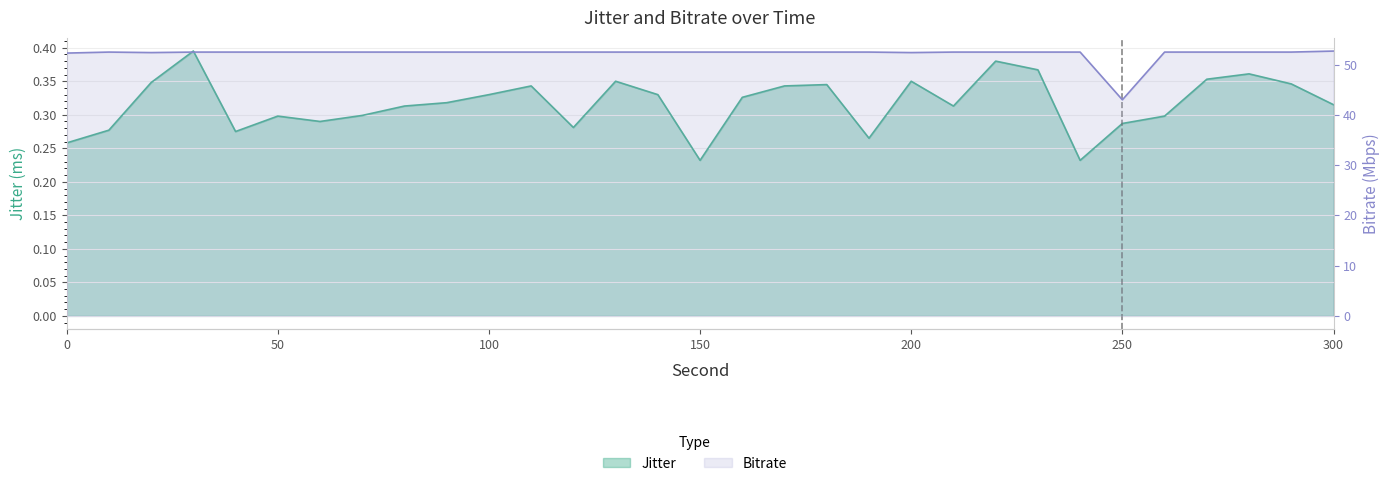

How many Jitter values are between 0 and 1?

31